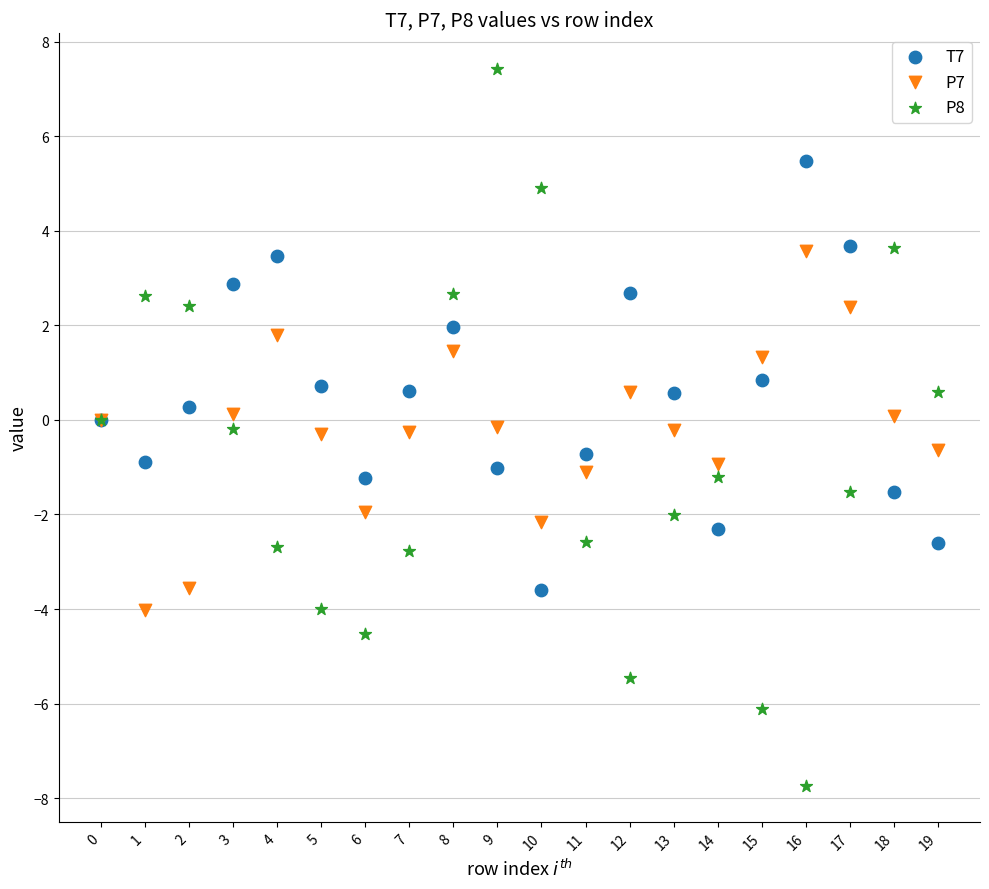

Which series reaches the minimum Y coordinate?

P8